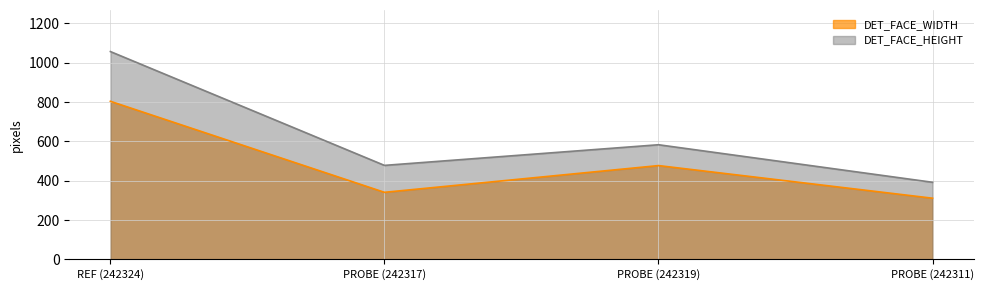

What are all the series names shown in the legend?

DET_FACE_WIDTH, DET_FACE_HEIGHT